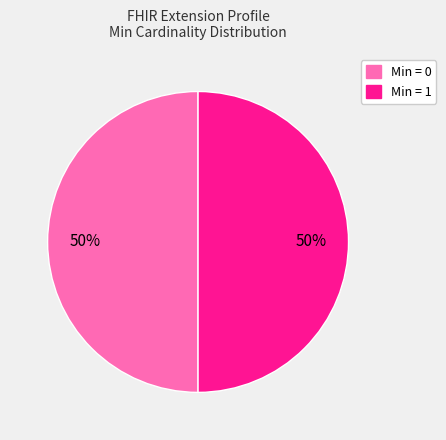

To the nearest percent, what is the average slice percentage?

50%